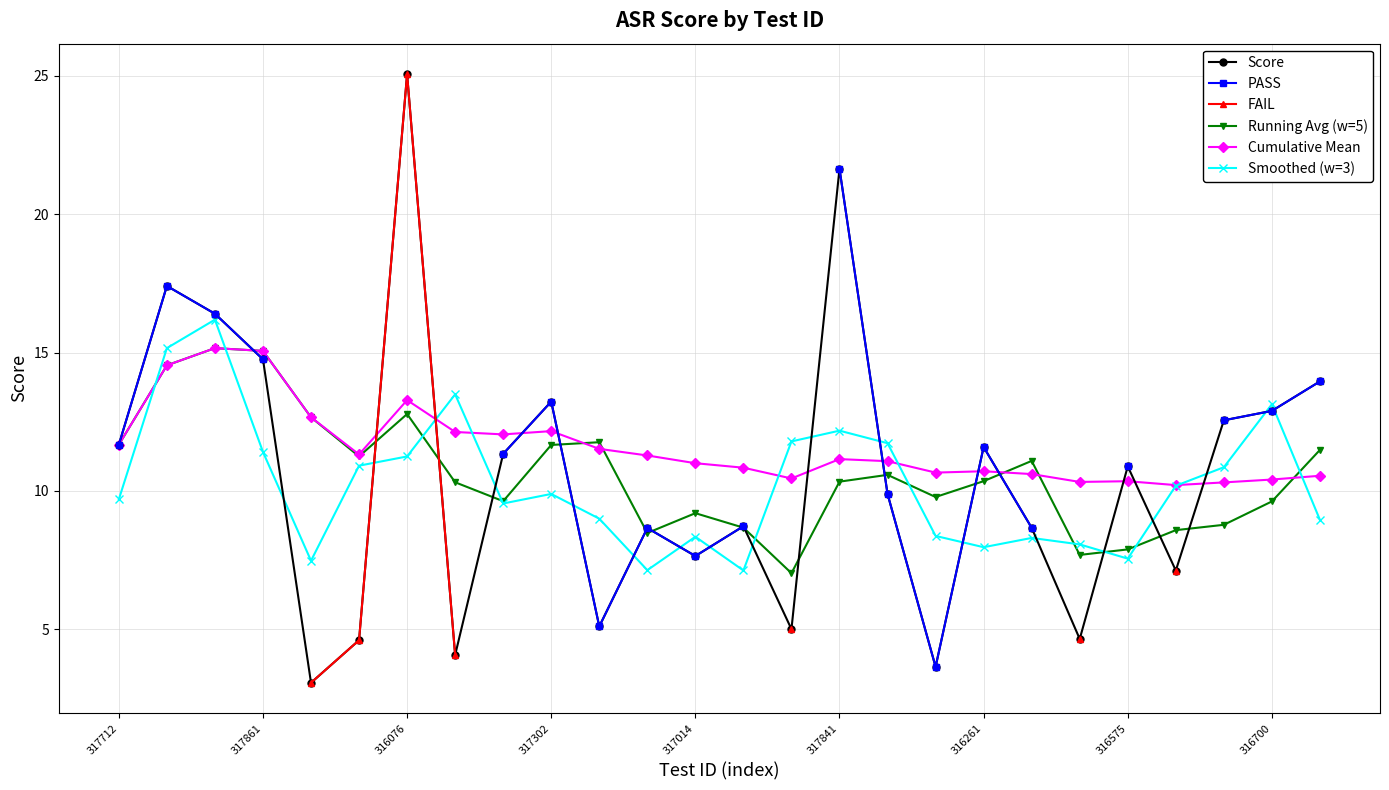

Is it true that Smoothed (w=3) equals 16.5 at 317302?

False